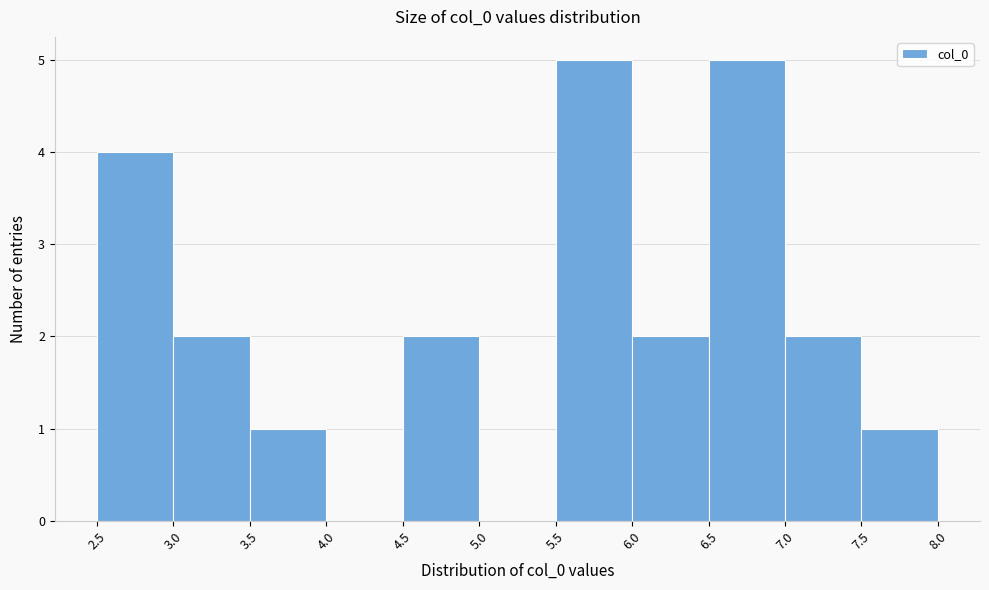

Reading left to right, transcribe this chart: for each bar, give the range it covers on the x-axis and its height. The values are not printed on the chart, so give them approximately, as read against the axis.

2.5 to 3.0: 4
3.0 to 3.5: 2
3.5 to 4.0: 1
4.0 to 4.5: 0
4.5 to 5.0: 2
5.0 to 5.5: 0
5.5 to 6.0: 5
6.0 to 6.5: 2
6.5 to 7.0: 5
7.0 to 7.5: 2
7.5 to 8.0: 1